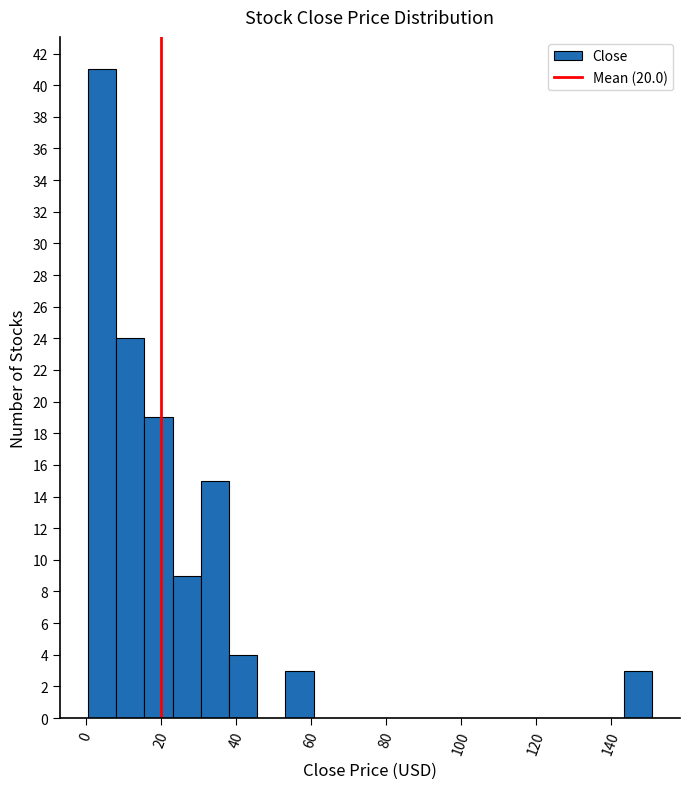

Read against the x-axis, roughly where is the centre of the tallest bar?

4